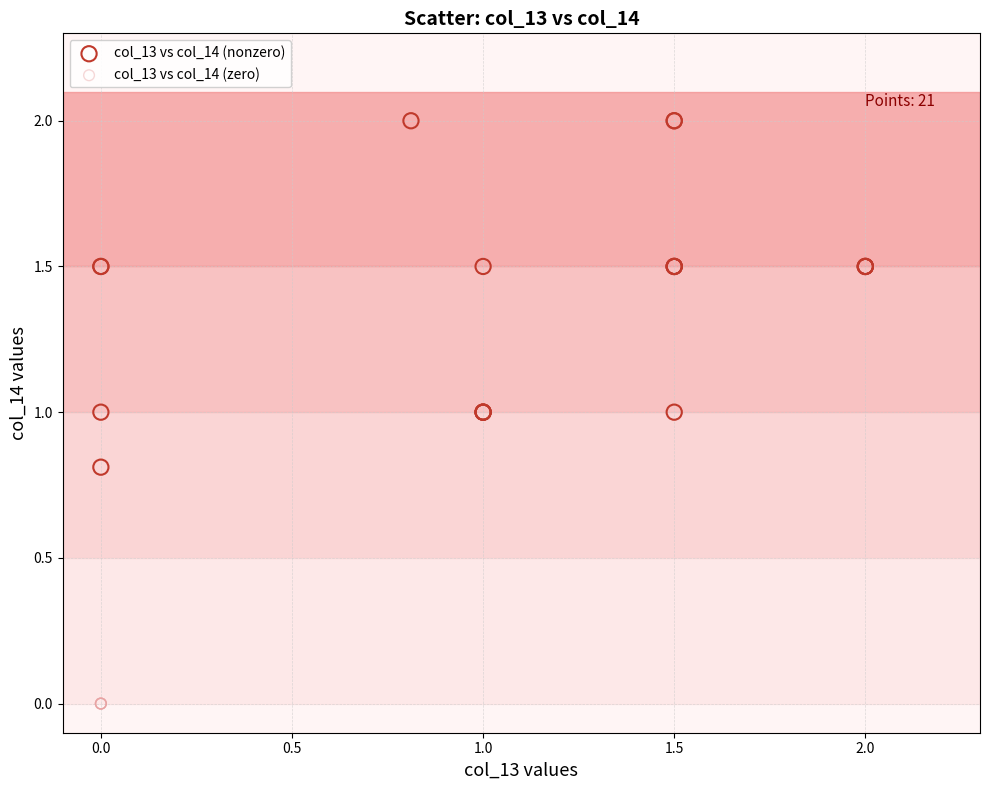

Which series reaches the minimum Y coordinate?

col_13 vs col_14 (zero)